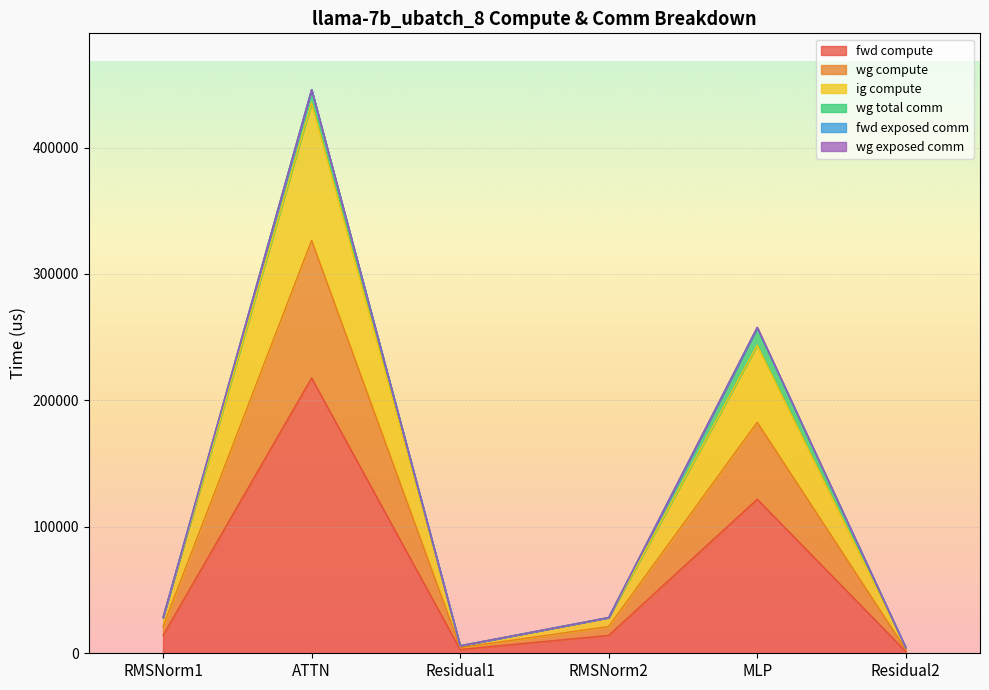

What is the label of the 6th point from the left?

Residual2